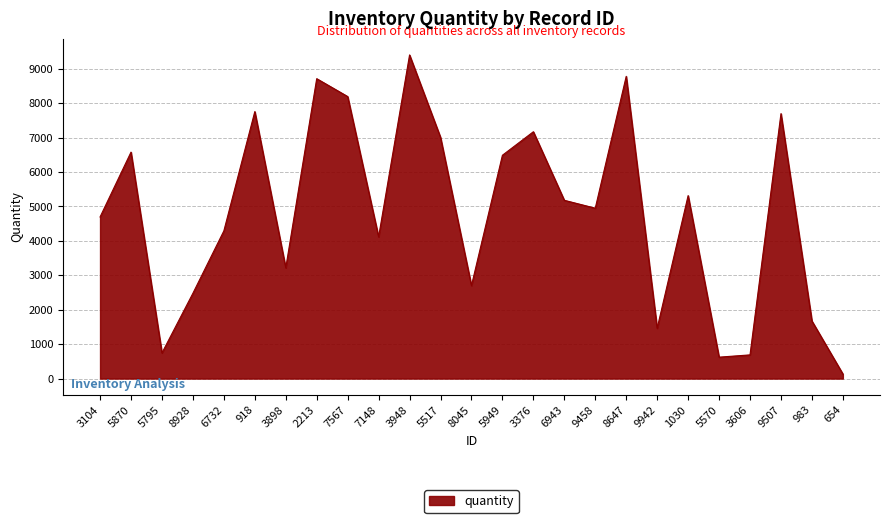

Where is the first local minimum?

5795